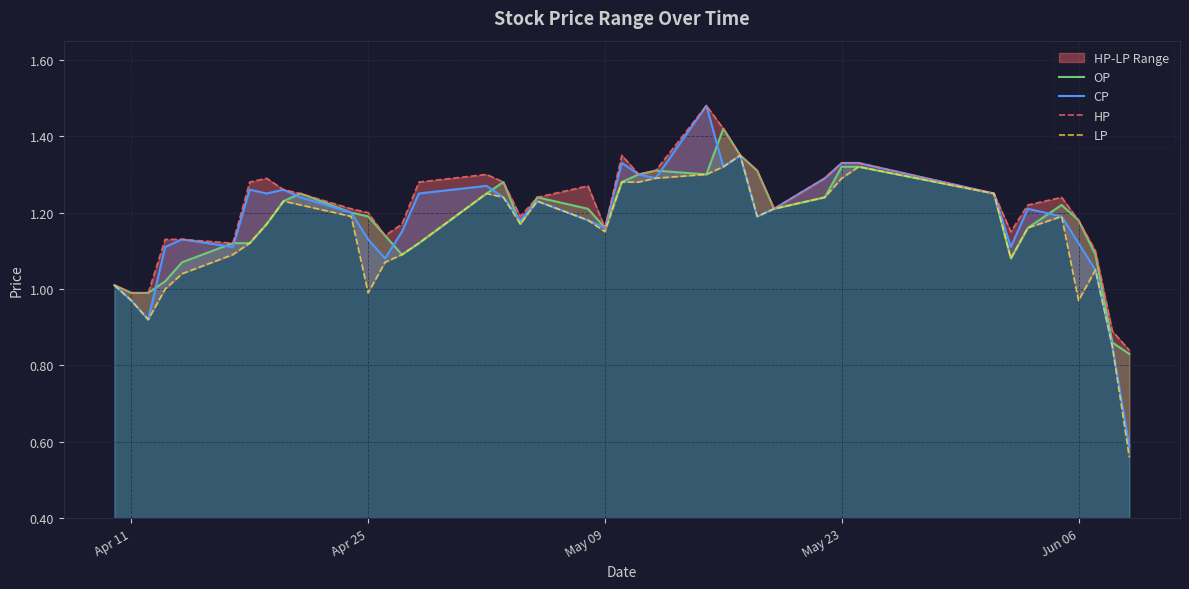

Where does the OP series first go above 1?

Apr 11